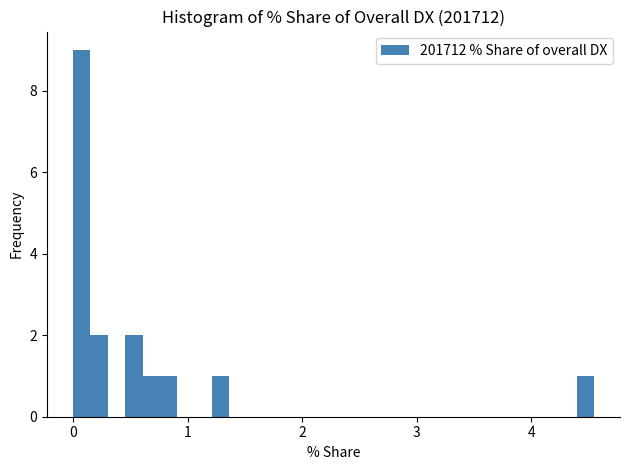

Read against the x-axis, roughly where is the centre of the tallest bar?

0.1